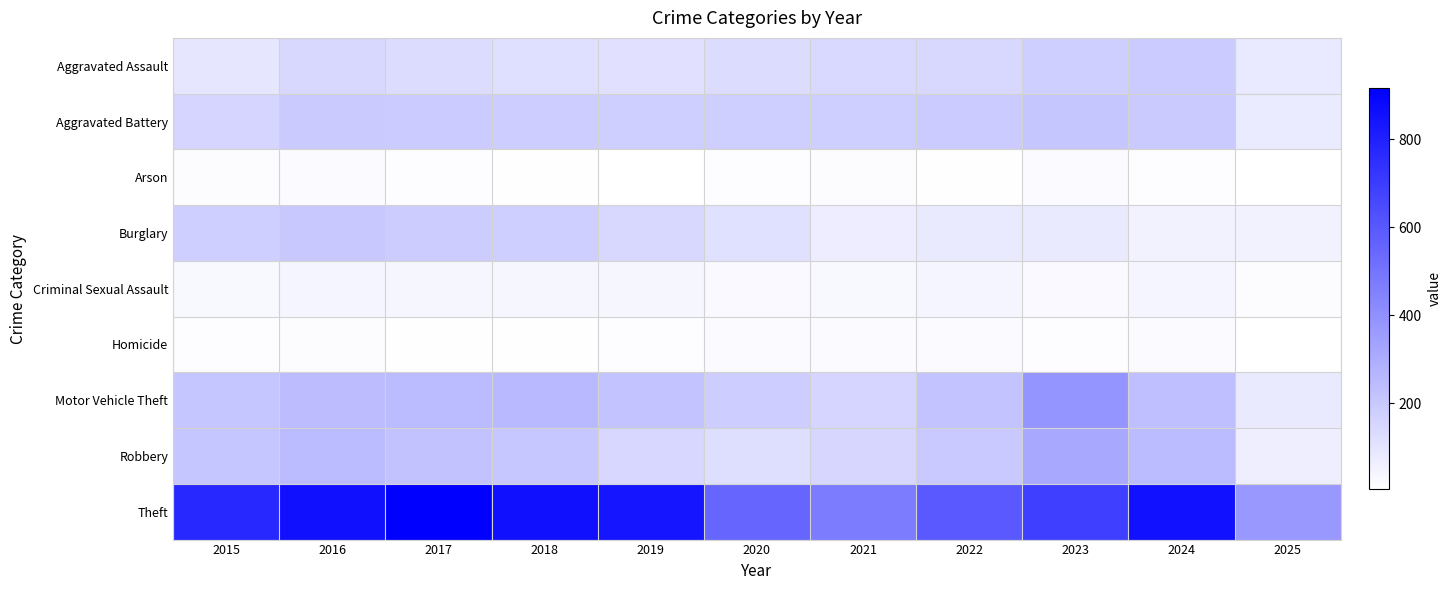

Which has a higher value, 2017 or 2023?

2023